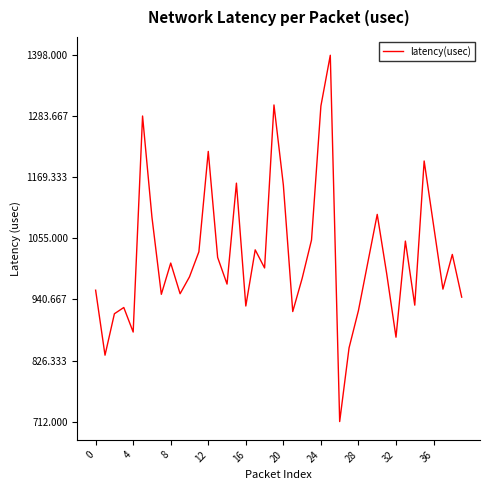

What is the minimum value shown in the chart?

712.0